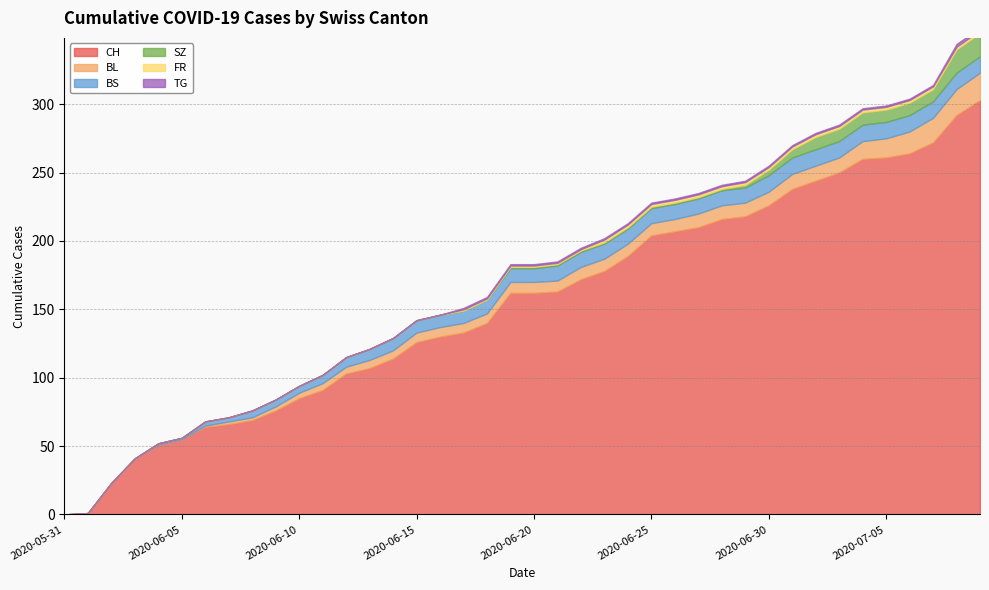

List the series in order of their peak value, highest first.

CH, BL, SZ, BS, FR, TG